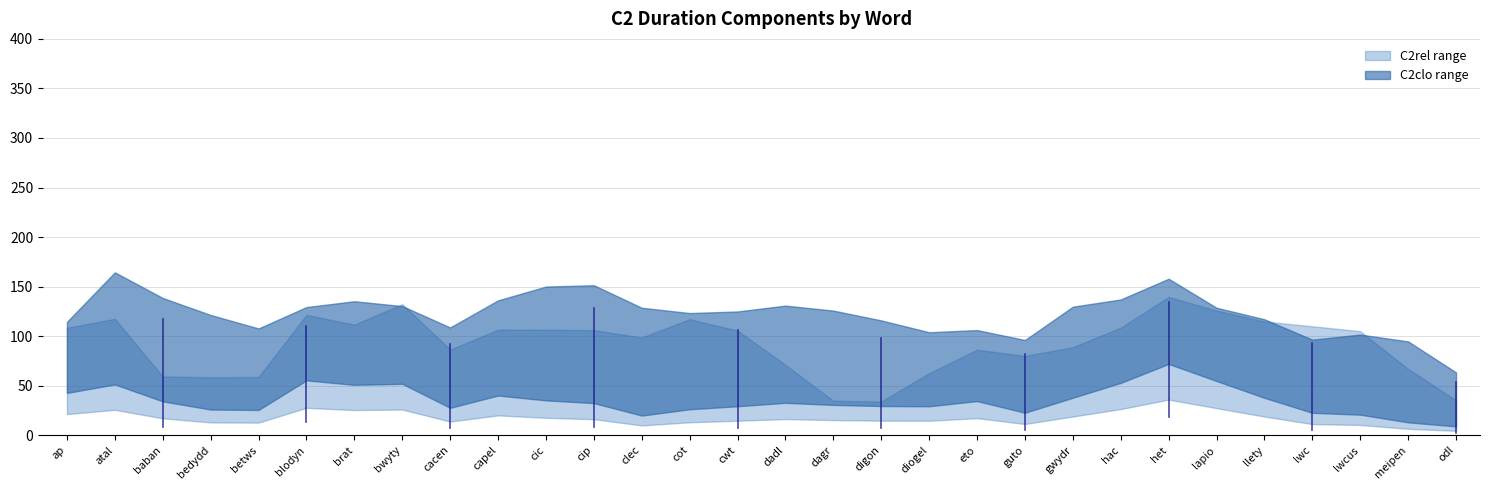

In C2rel, how many points are lower than both neighbors (excluding endpoints)?

8